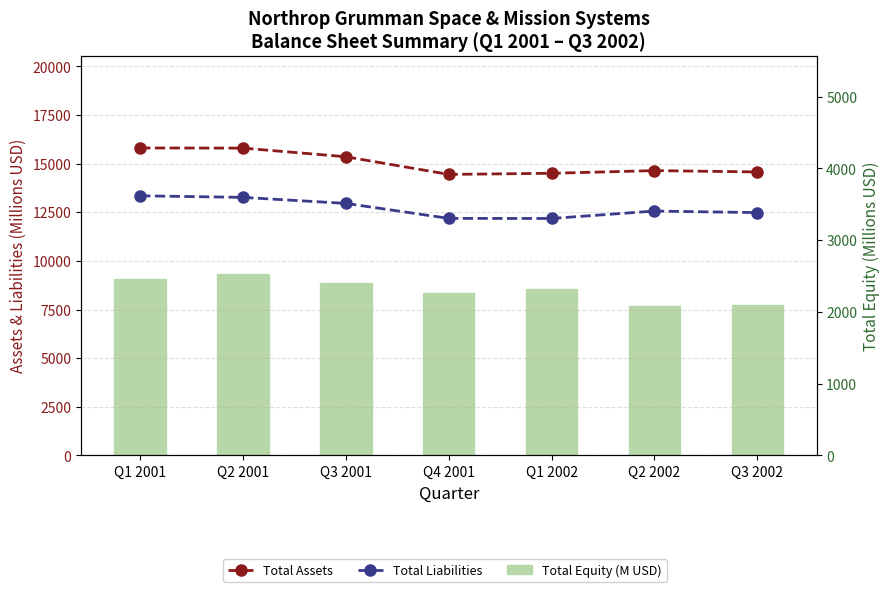

What are all the series names shown in the legend?

Total Assets, Total Liabilities, Total Equity (M USD)